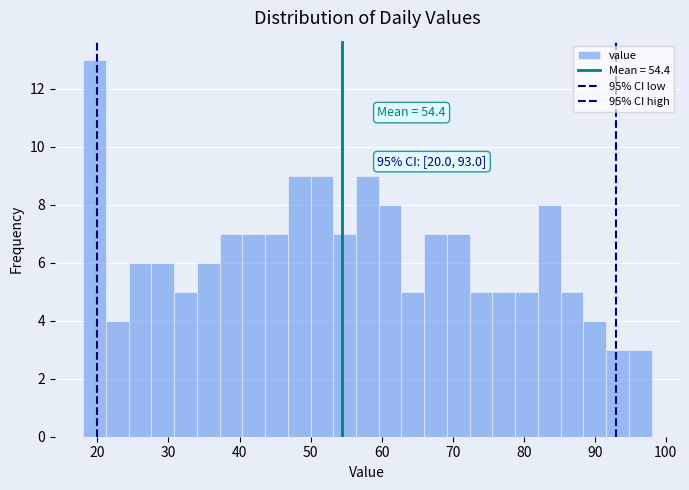

Read against the x-axis, roughly where is the centre of the tallest bar?

20